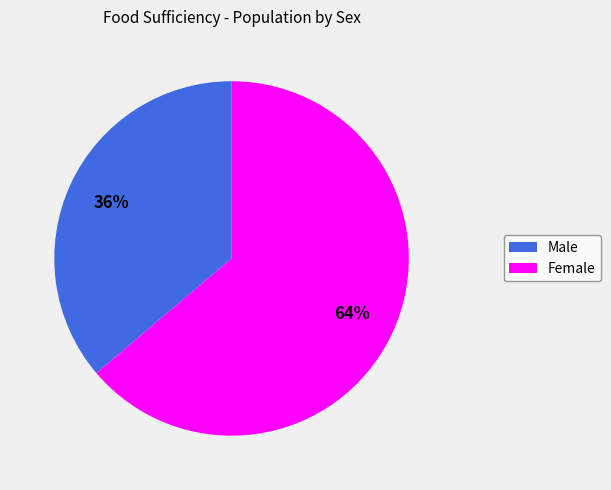

To the nearest percent, what is the combined percentage of Male and Female?

100%